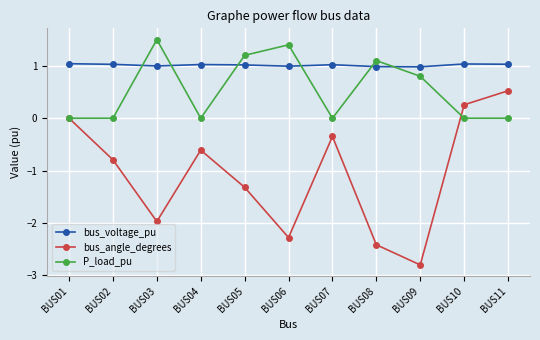

At which category does bus_angle_degrees reach its first local peak?

BUS04